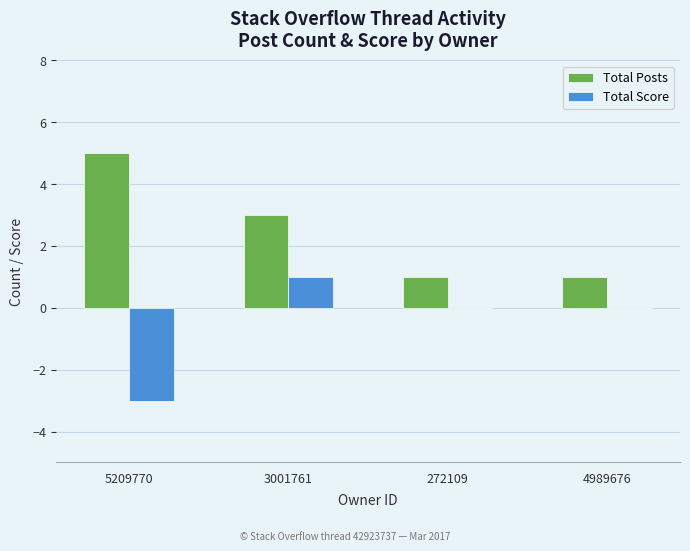

At which label does Total Posts first exceed 3?

5209770